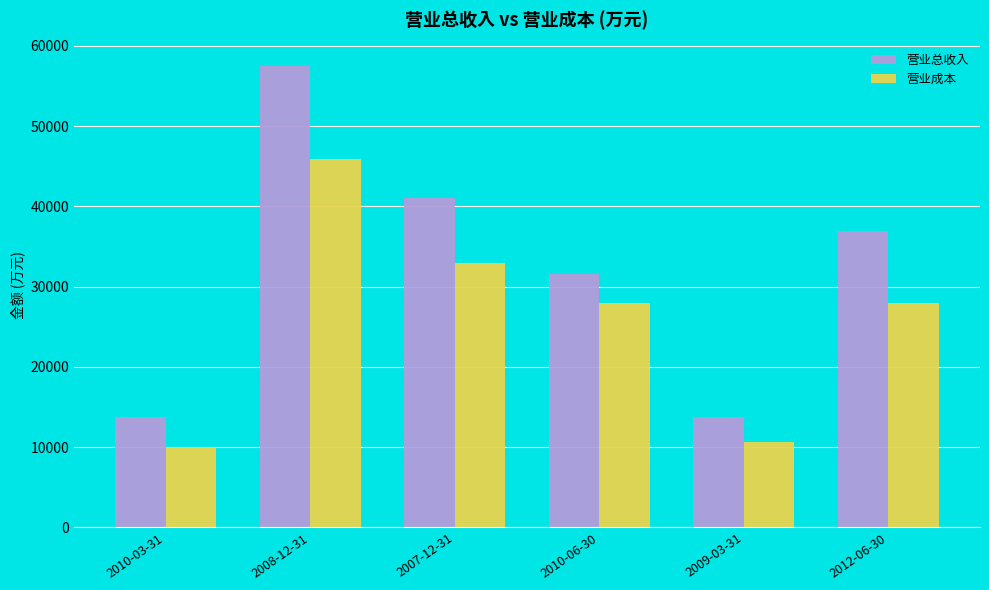

What position from the right is 2010-06-30?

3